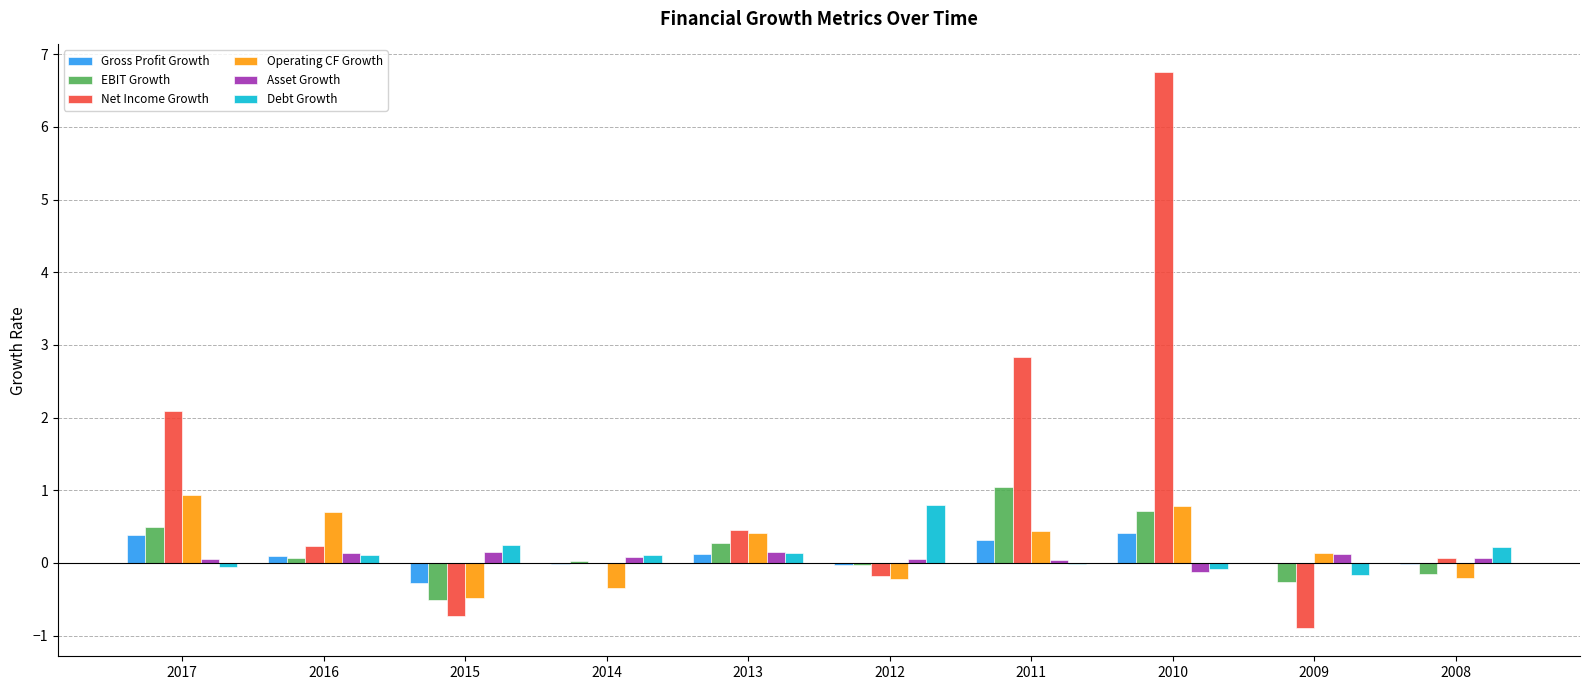

How many series are shown in this chart?

6